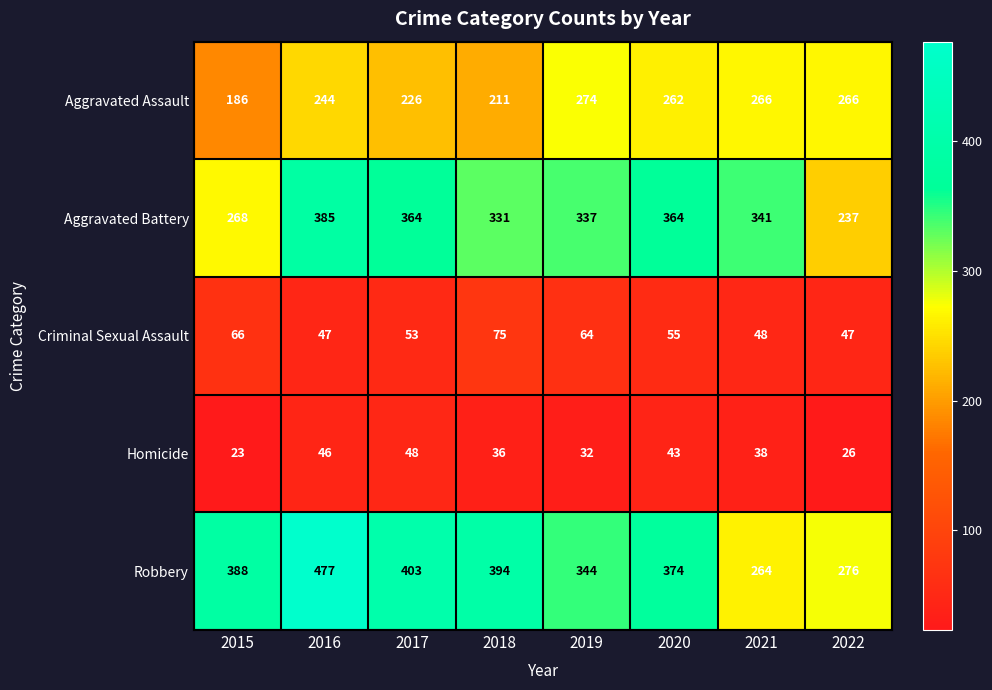

At 2018, list the series in order from smallest to largest.

Homicide, Criminal Sexual Assault, Aggravated Assault, Aggravated Battery, Robbery